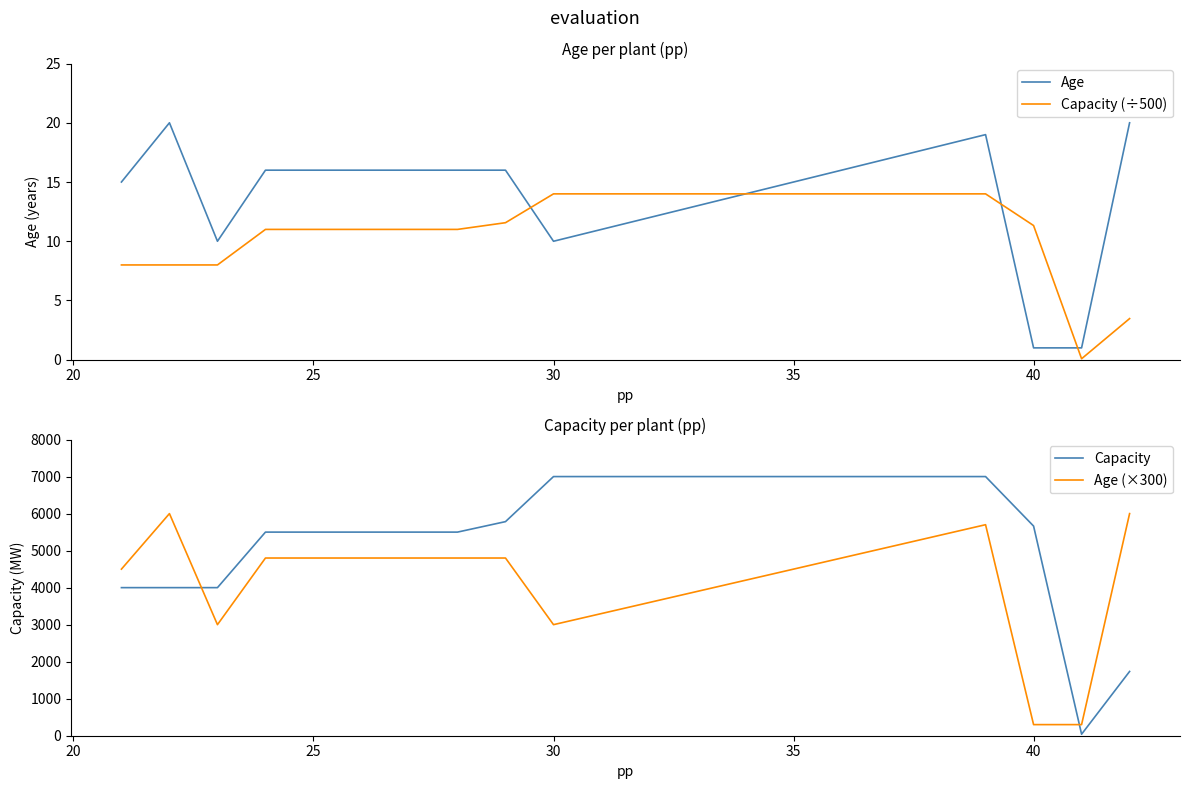

What is the value of the Age (×300) point at the 6th from the left?

4800.0